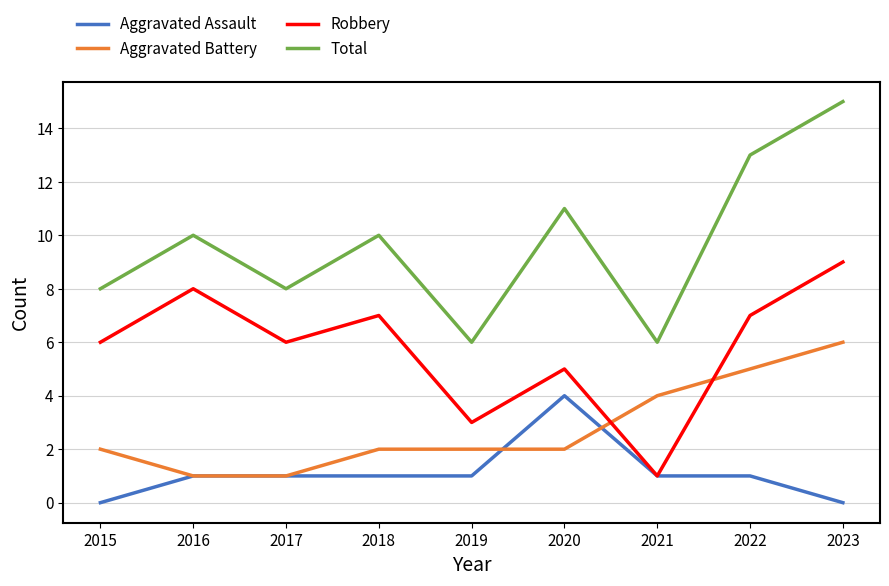

Rank the series at 2019 from lowest to highest value.

Aggravated Assault, Aggravated Battery, Robbery, Total